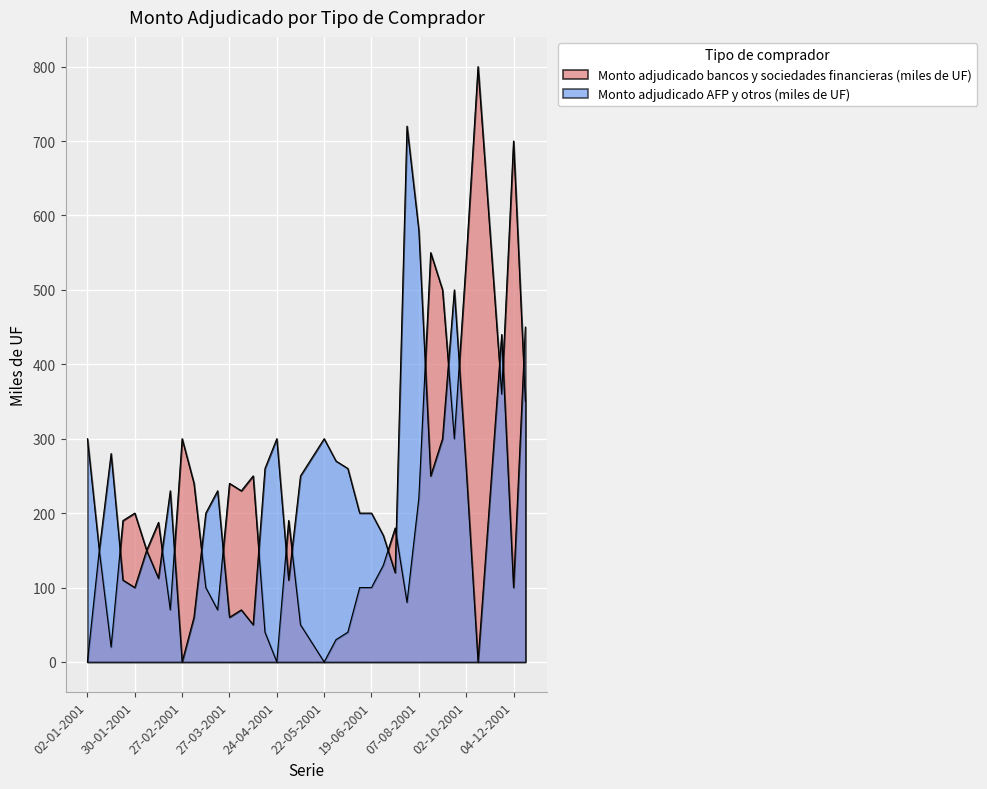

Where is the first local minimum for Monto adjudicado bancos y sociedades financieras (miles de UF)?

16-01-2001